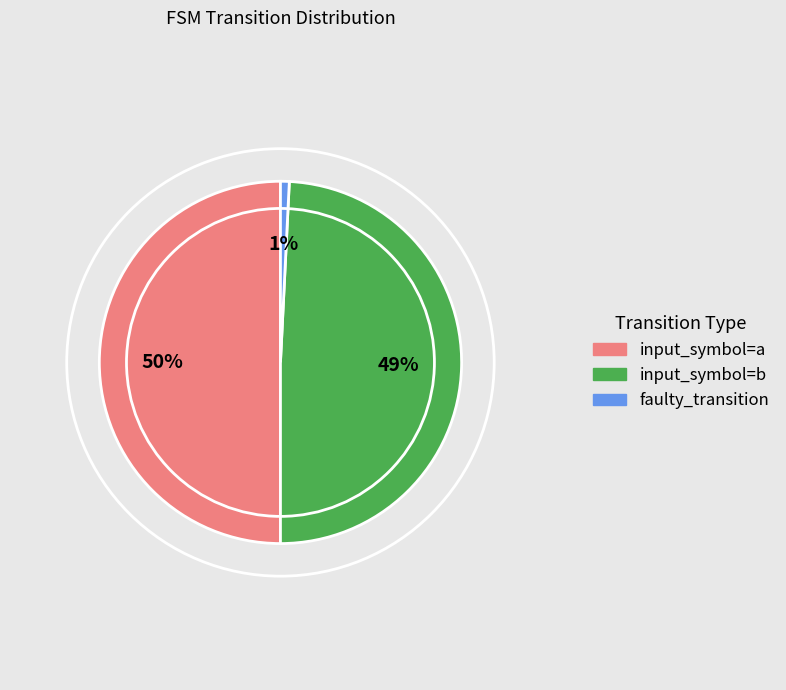

What percentage is the input_symbol=a slice, to the nearest percent?

50%